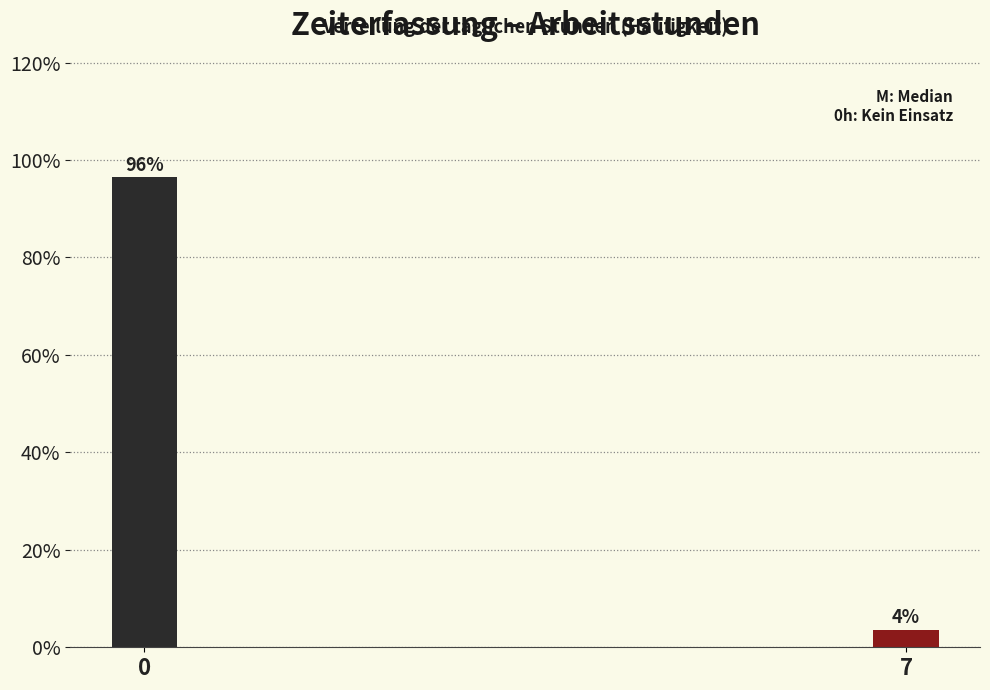

Is it true that the value at 0 is 48.7?

False